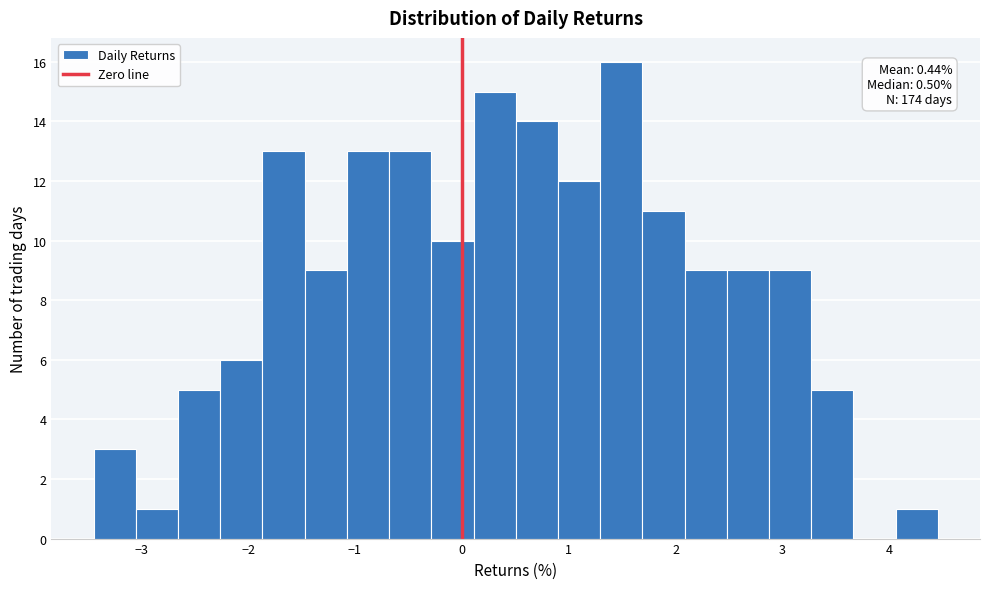

Read against the x-axis, roughly where is the centre of the tallest bar?

1.5